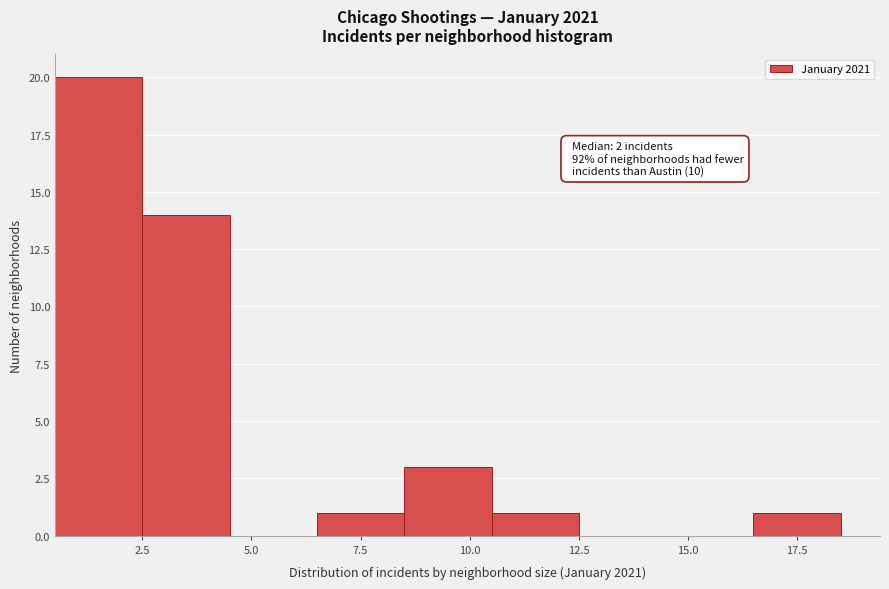

Which range on the x-axis has the tallest bar?

0.5 to 2.5